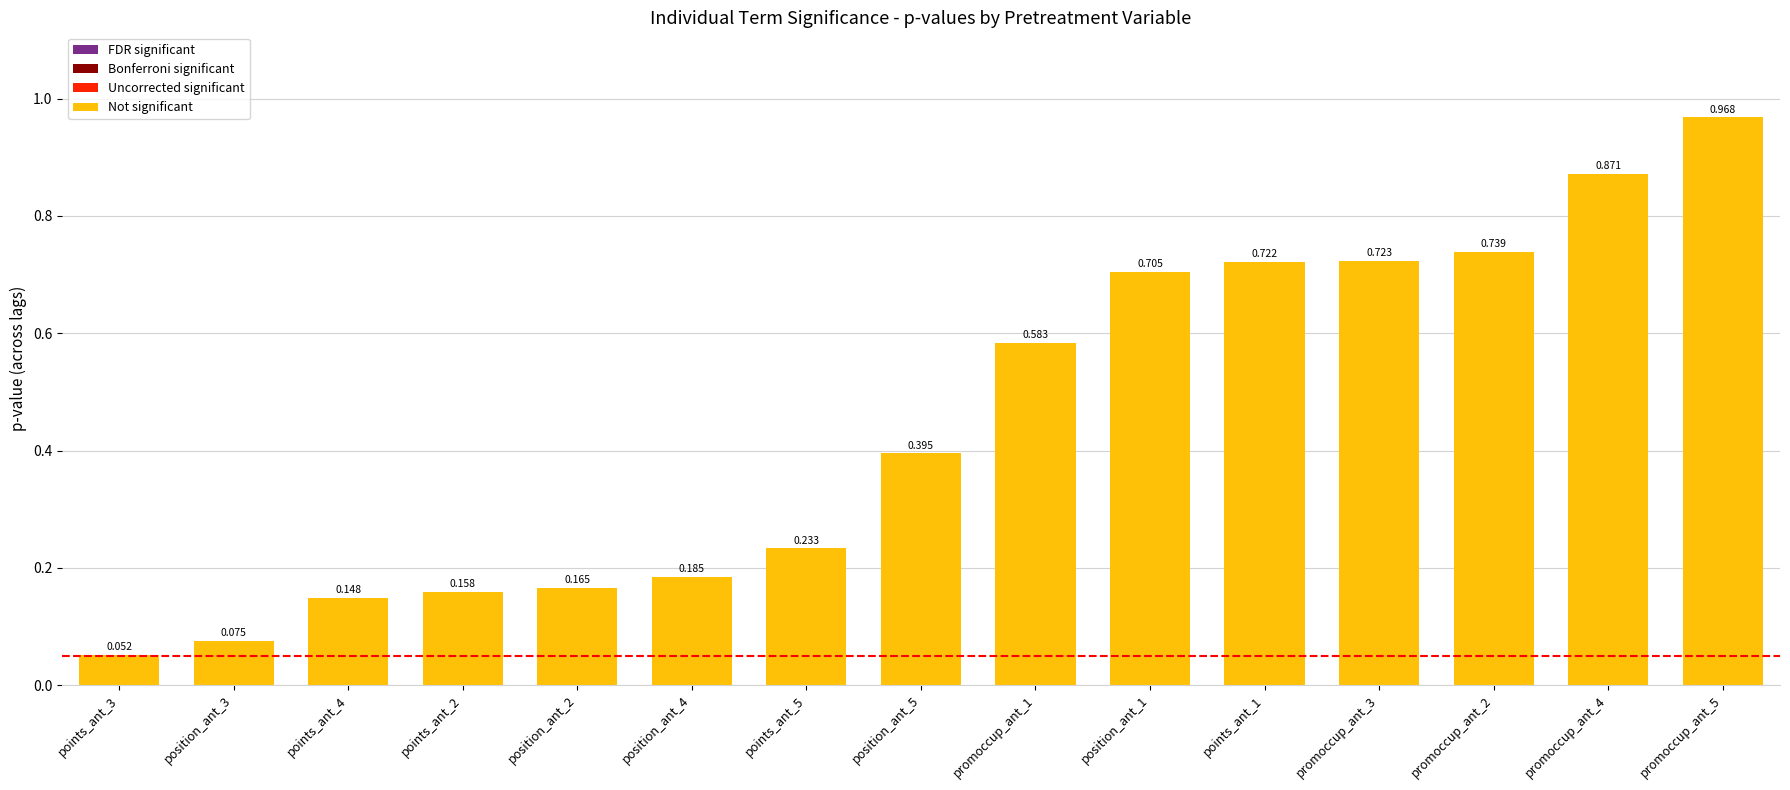

True or false: the data shows 0.7 at position_ant_1.

True